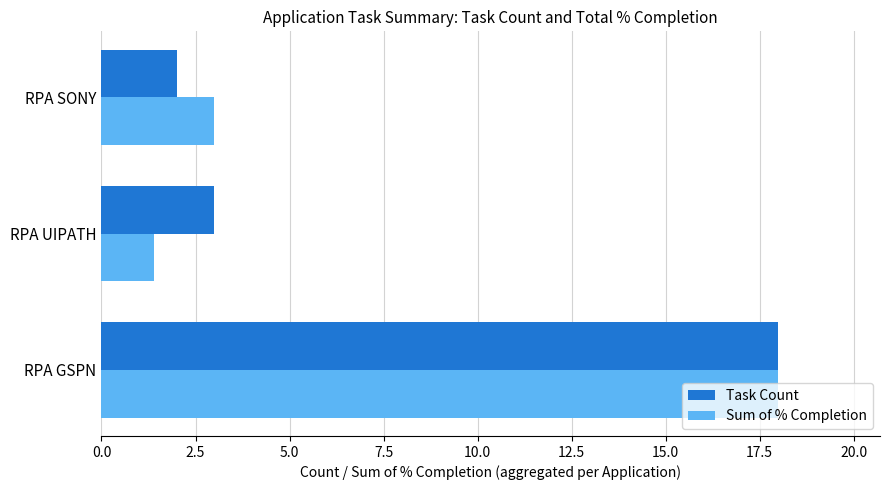

Is the value of Sum of % Completion at RPA UIPATH greater than the value of Task Count at RPA UIPATH?

No